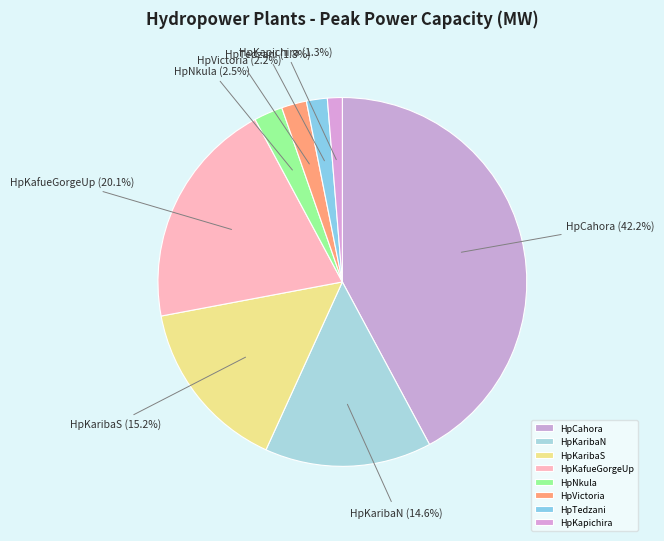

The HpKapichira slice represents 11% of the pie. True or false?

False